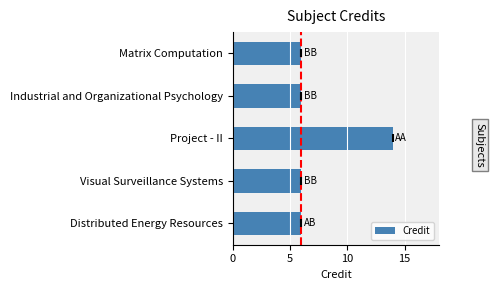

What is the average value?

8